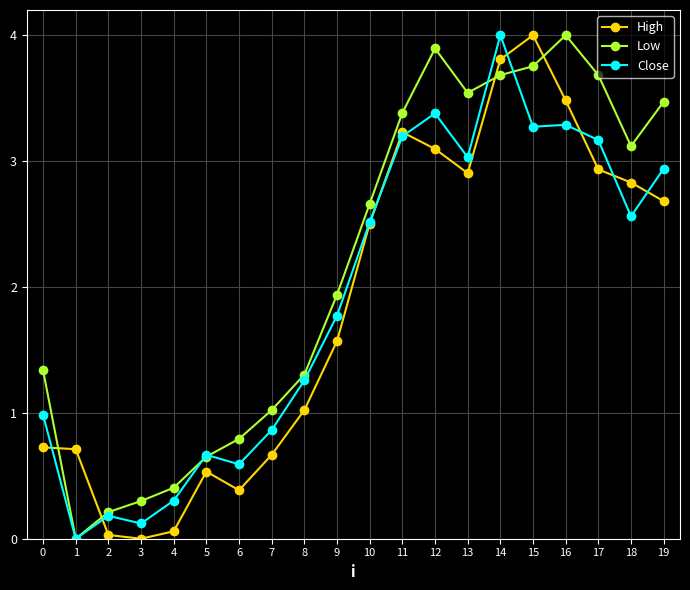

Where is the first local minimum for Low?

1